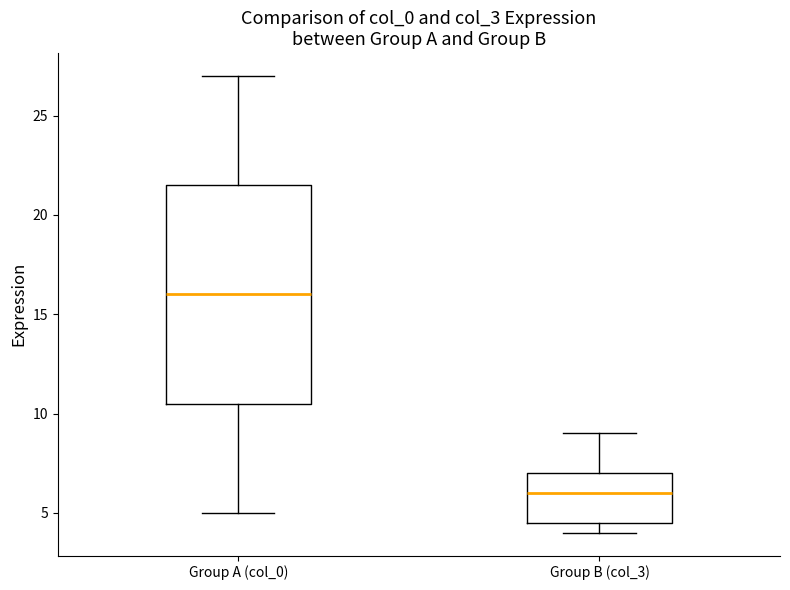

Reading left to right, read every box against the y-axis: the position of its median line, the range the box covers, and the ends of its whiskers. The values are not printed on the chart, so give them approximately, as read against the axis.

Group A (col_0): median 16.0, box 10.5 to 21.5, whiskers 5.0 to 27.0
Group B (col_3): median 6.0, box 4.5 to 7.0, whiskers 4.0 to 9.0